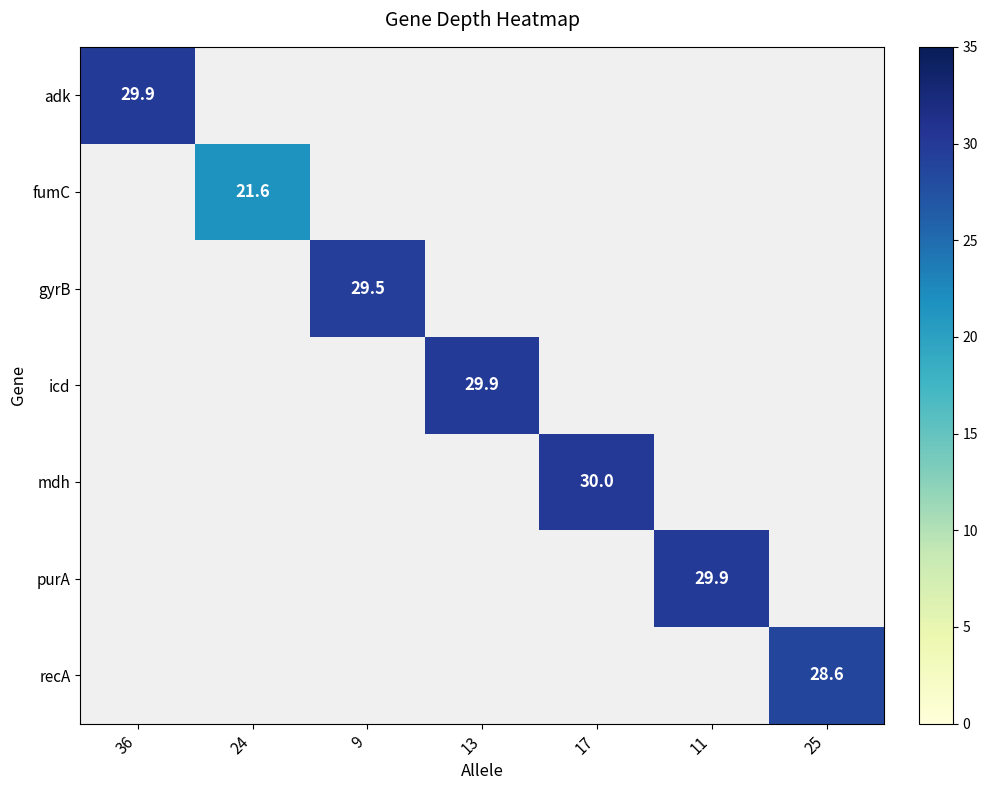

The value of icd at 13 is 29.9. True or false?

True